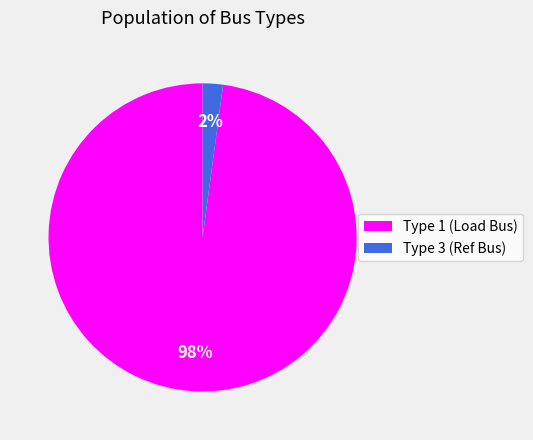

How many segments does this pie chart have?

2